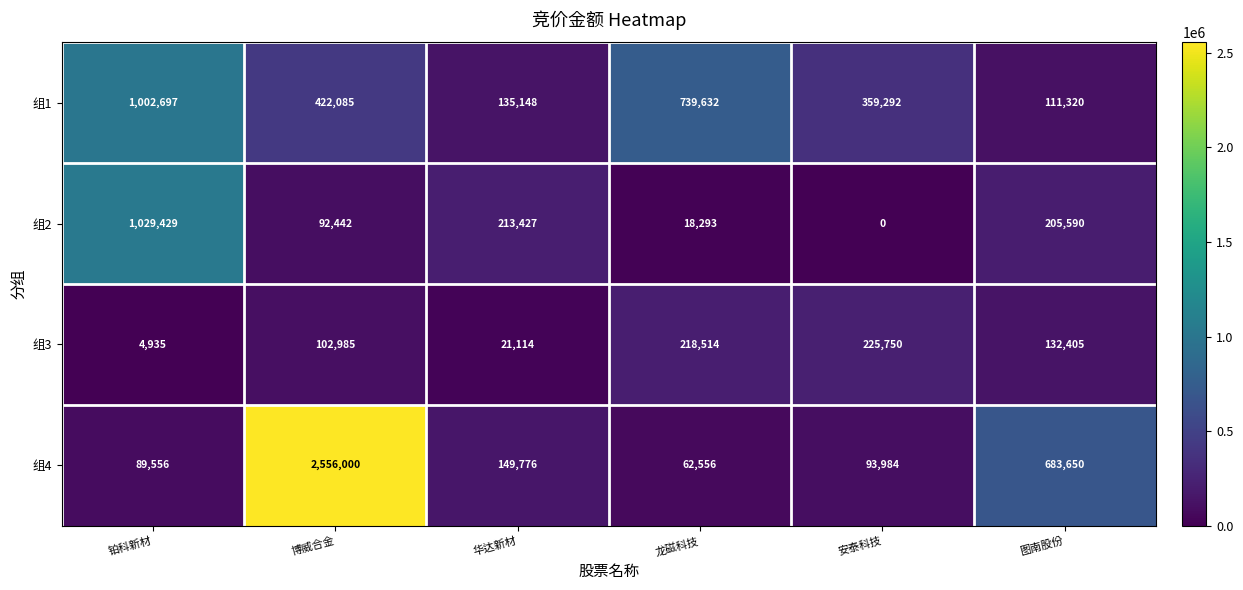

Where is 组1 nearest to the value 557008?

博威合金